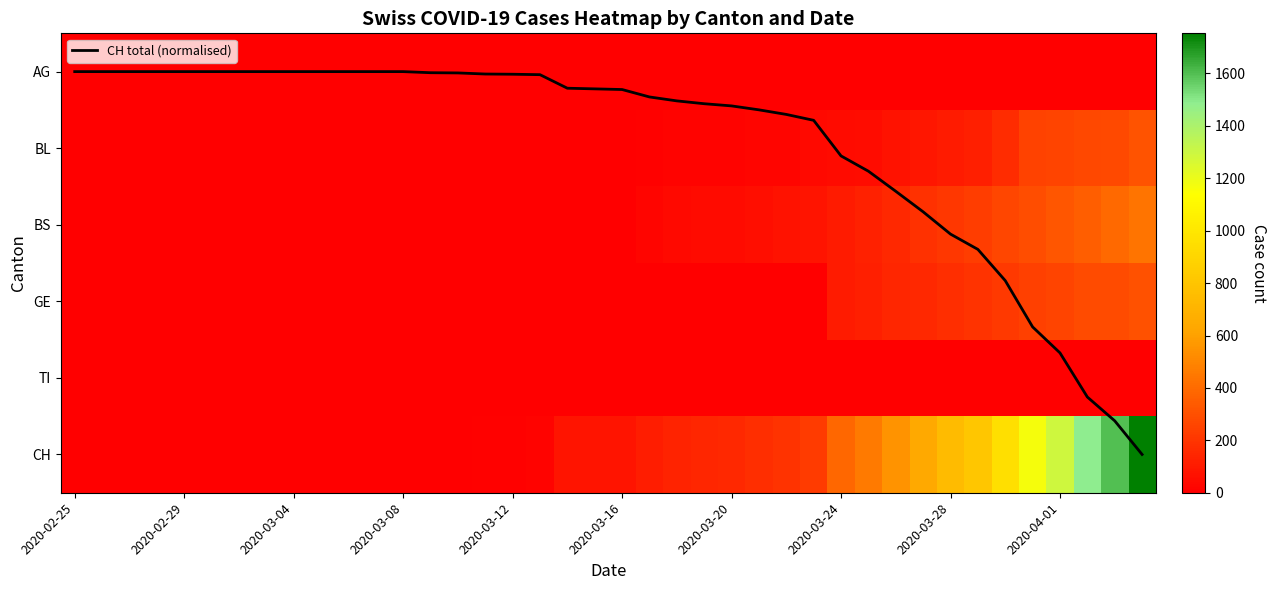

At how many categories does at least one series exceed 982?

5